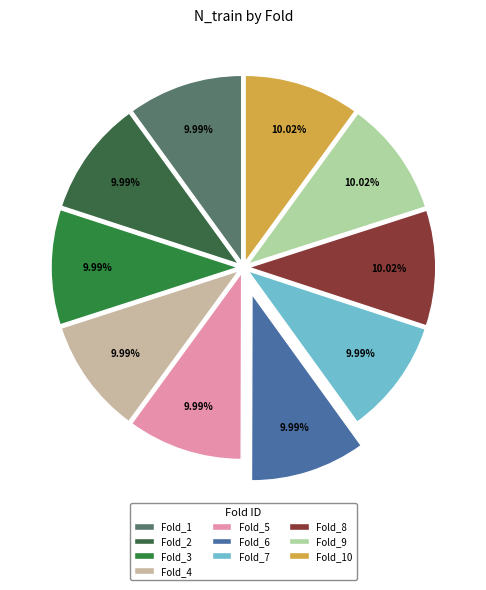

What is the largest slice in the pie chart?

Fold_8